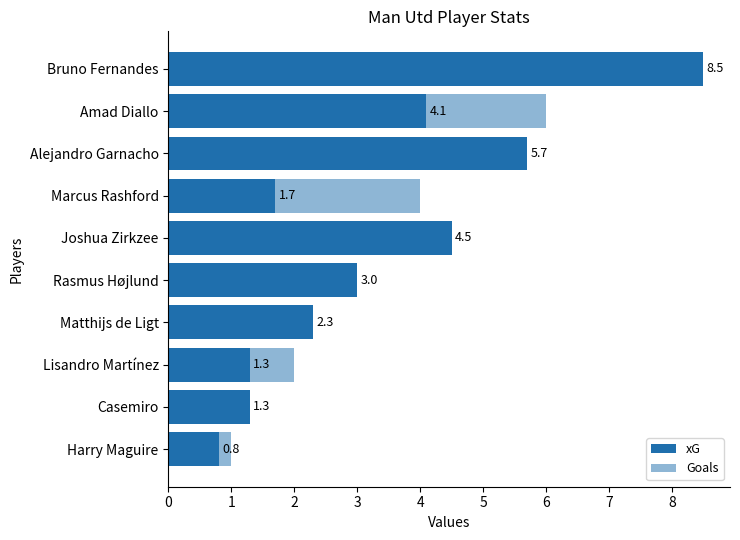

What is the total value across all series at Lisandro Martínez?

3.3